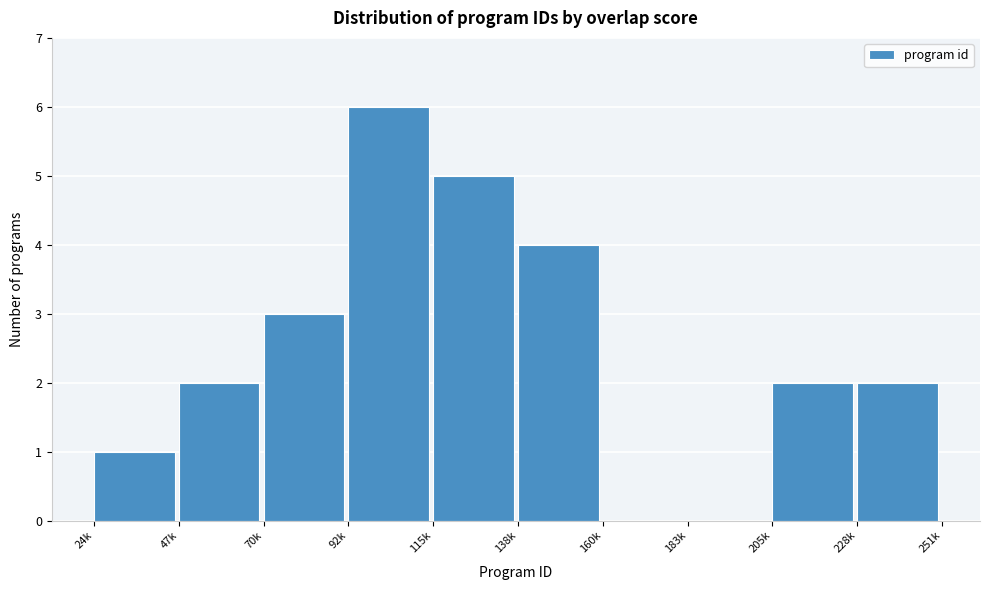

Reading right to left, extract all data points from this chart.

228k=2	205k=2	183k=0	160k=0	138k=4	115k=5	92k=6	70k=3	47k=2	24k=1